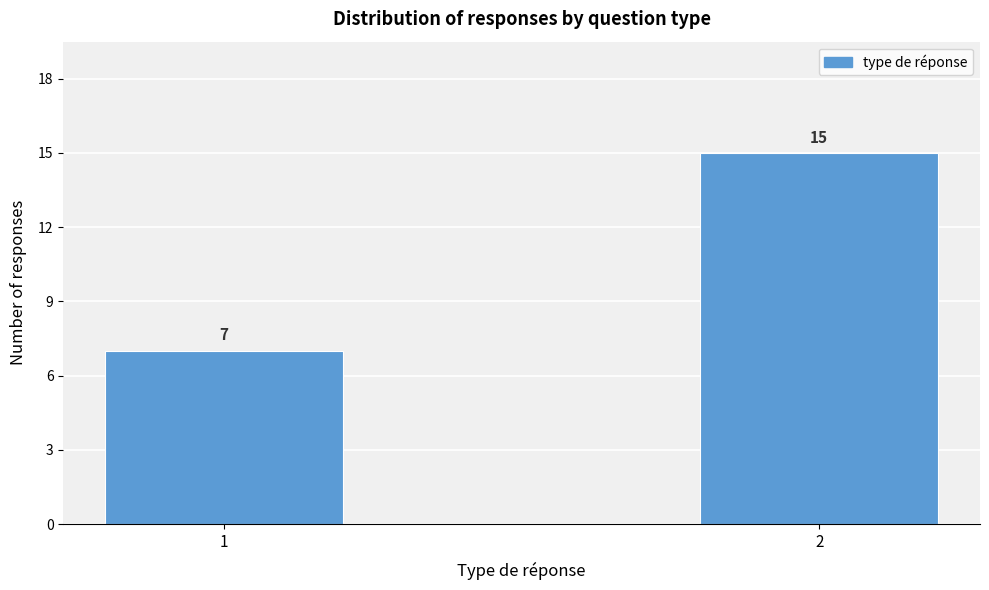

Reading left to right, extract all data points from this chart.

7	15